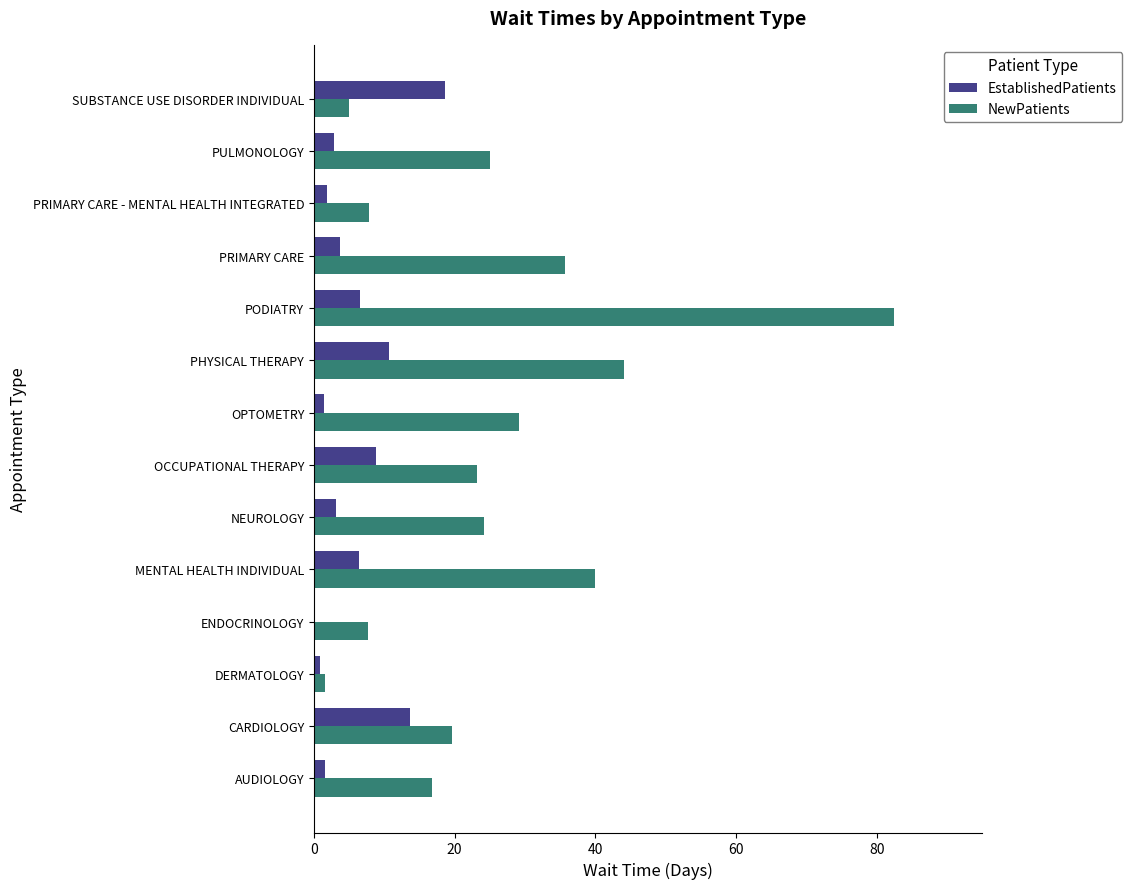

What is the average value of the NewPatients series?

25.9